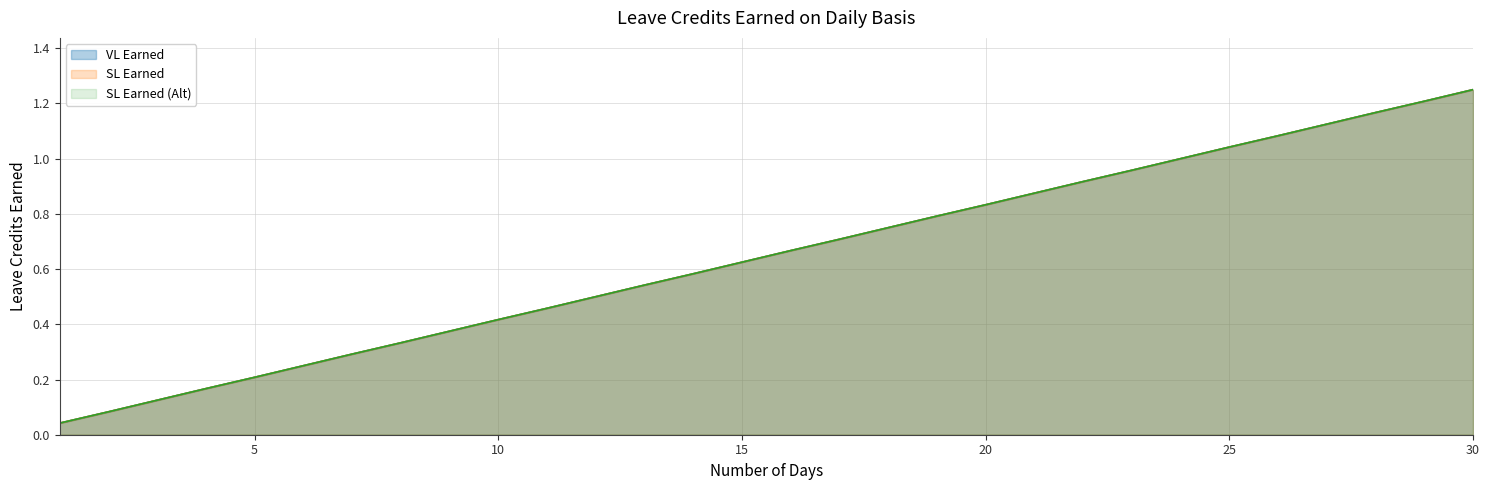

True or false: VL Earned has a value of 1.2 at 18.

False